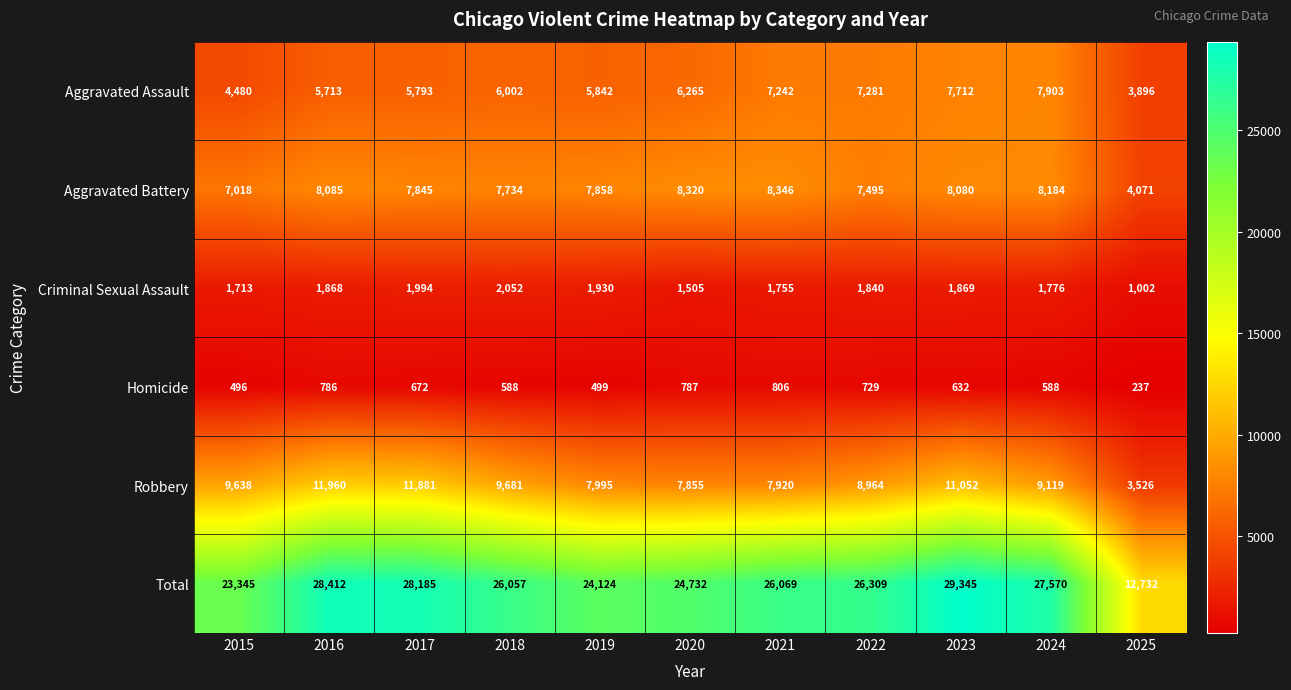

What is the average value of the Aggravated Battery series?

7549